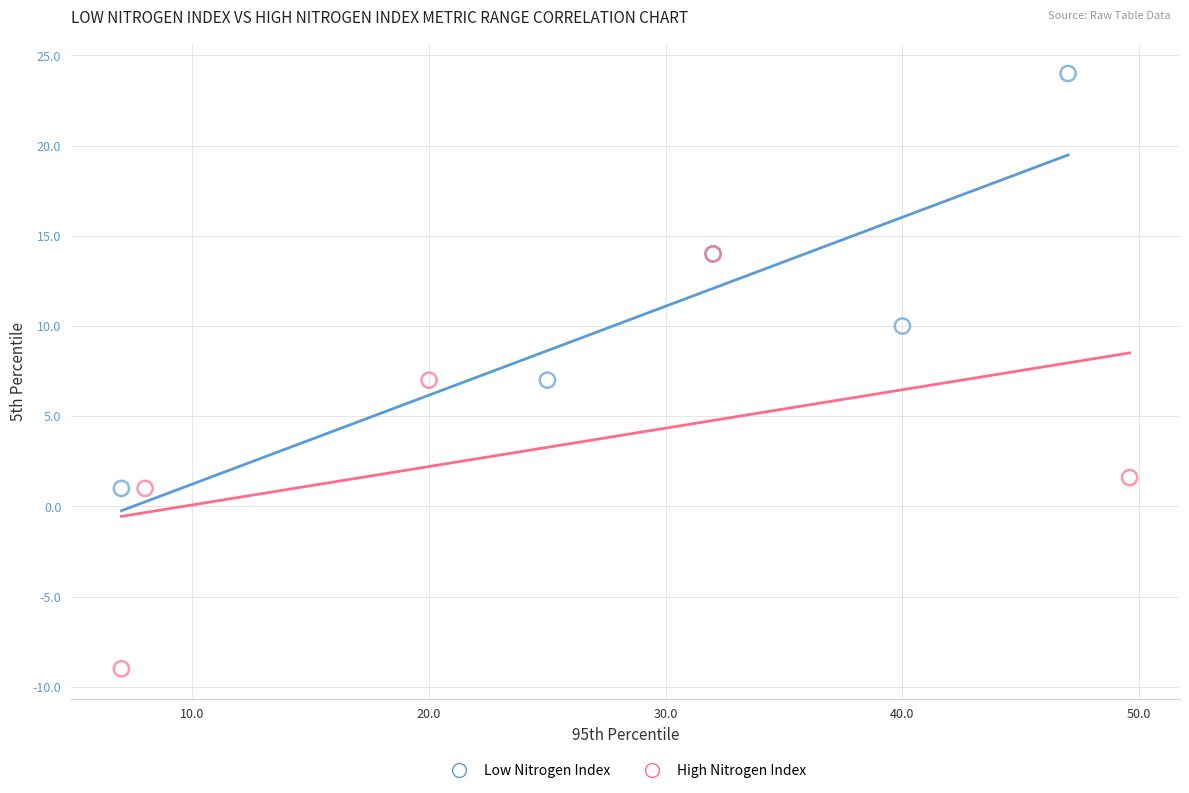

Which series contains the lowest Y value?

High Nitrogen Index